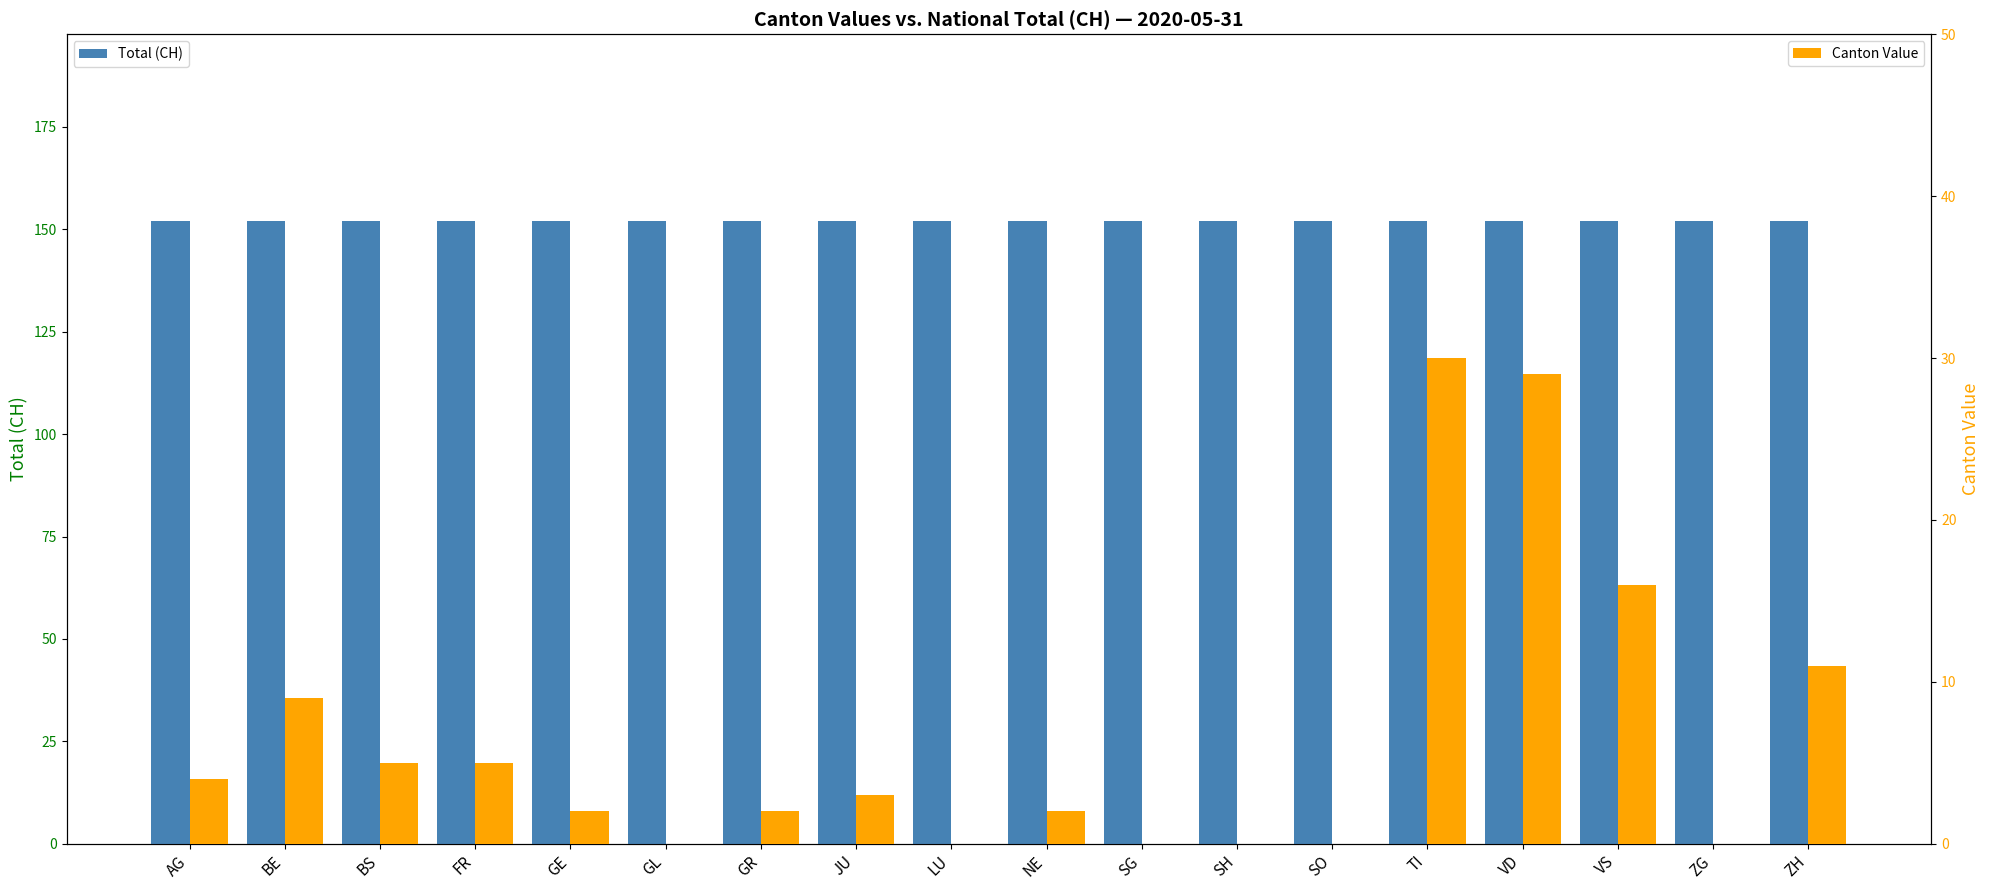

How many groups of bars are there?

18